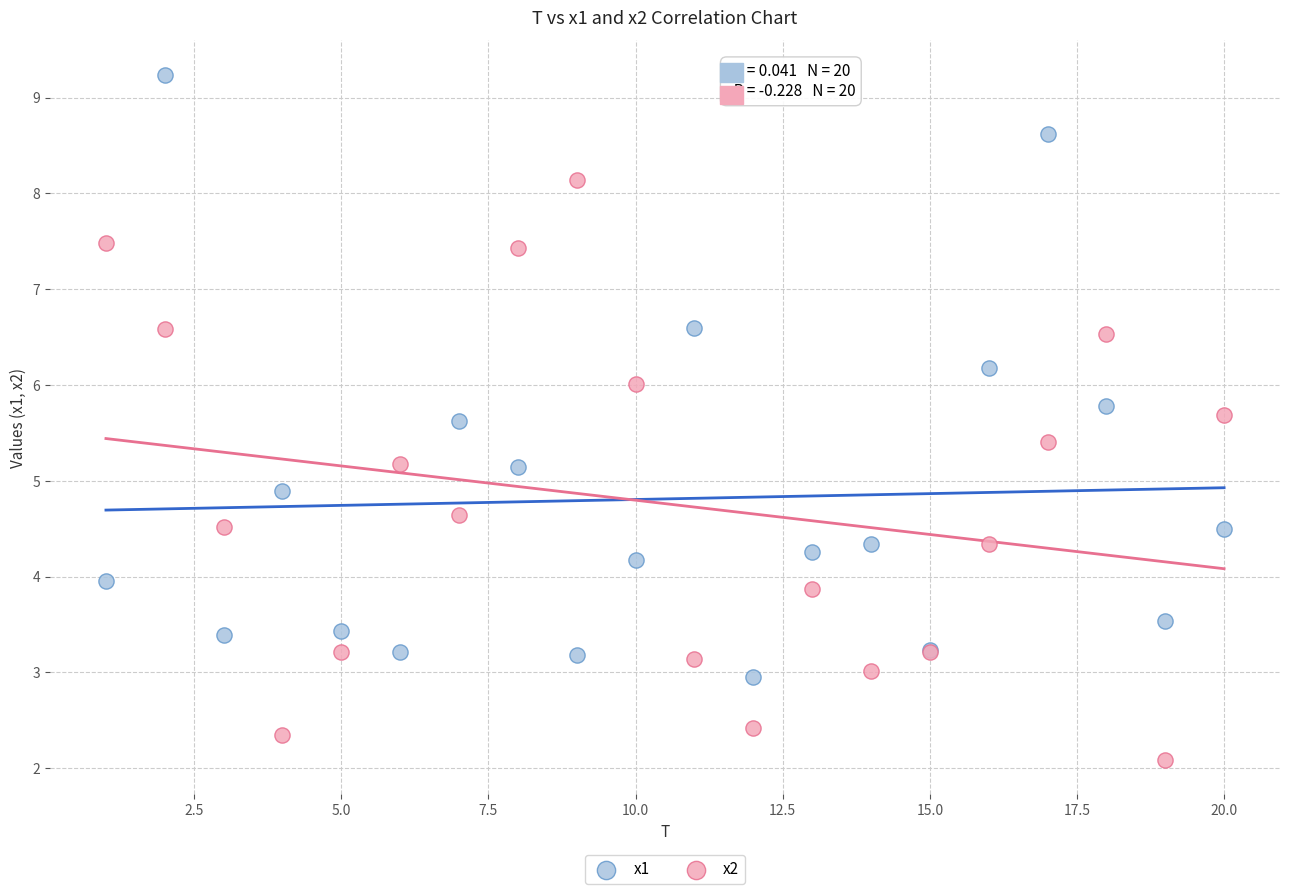

What is the X range (max minus min) for the scatter plot?

19.0